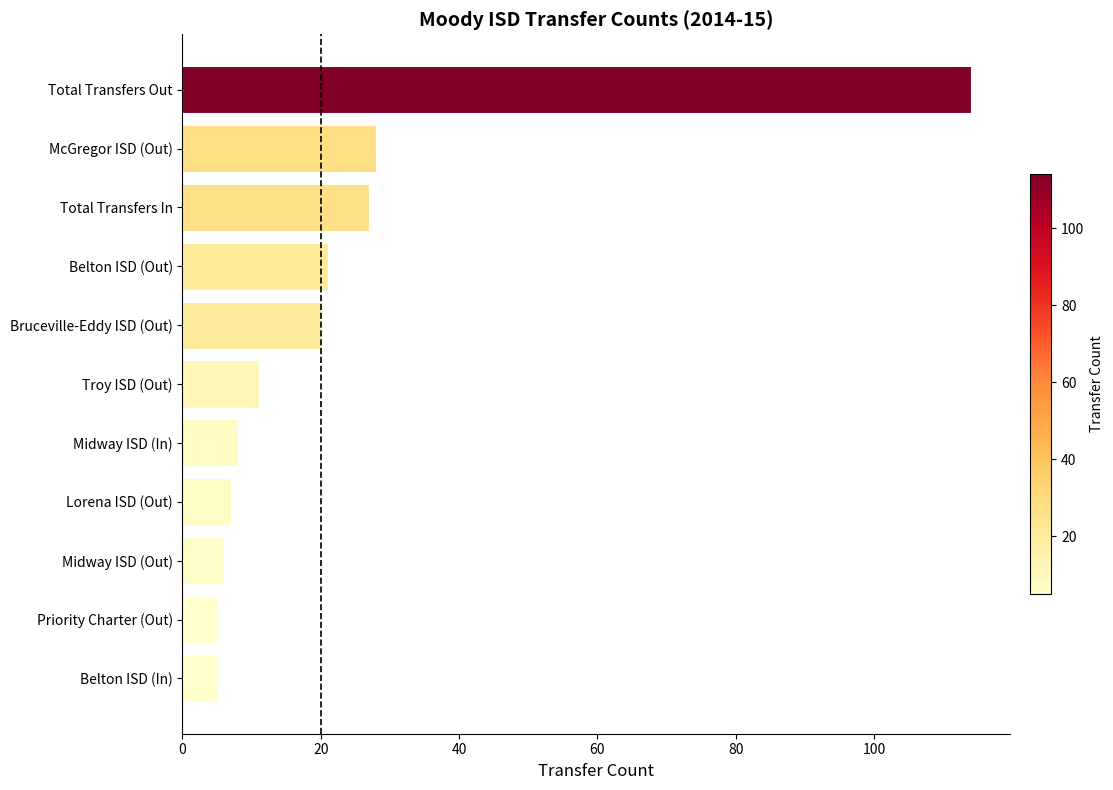

At which label is the value closest to 59?

McGregor ISD (Out)